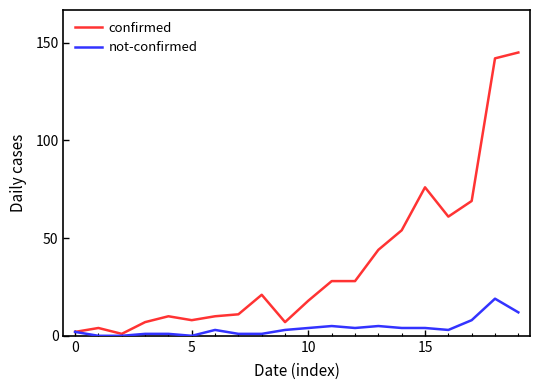

What is the difference between the maximum and minimum values in the not-confirmed series?

19